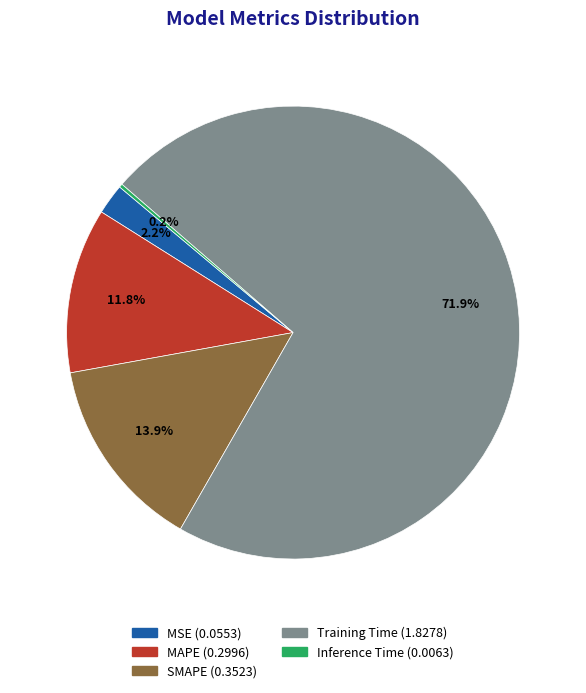

Which slice is the largest?

Training Time